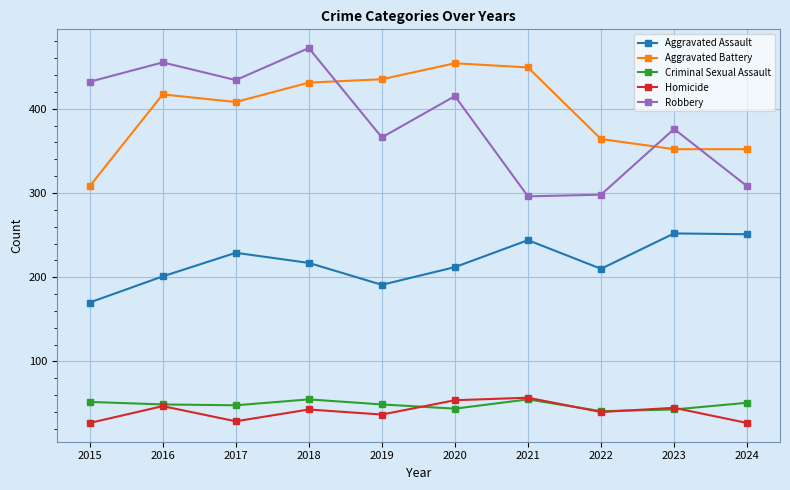

What is the spread (max minus min) of values at 2020?

410